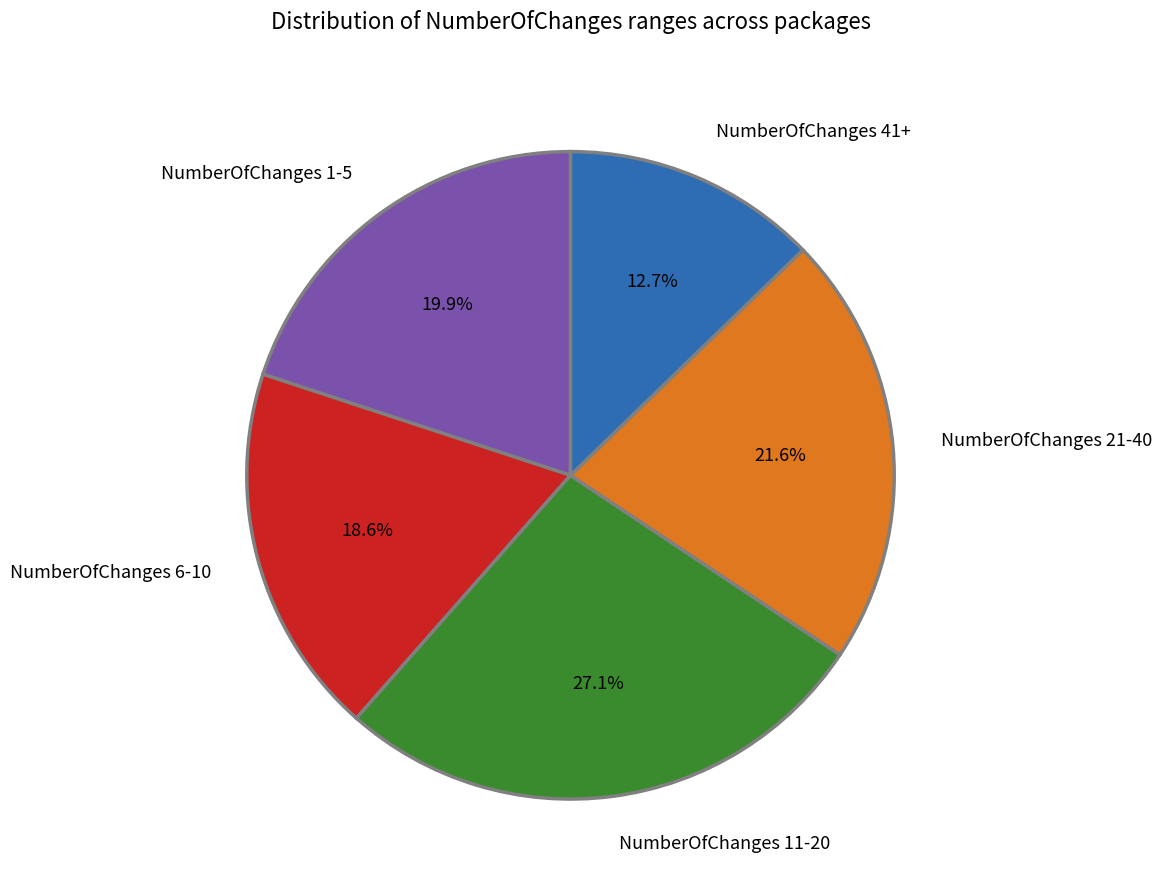

Does NumberOfChanges 11-20 represent more than half of the total?

No